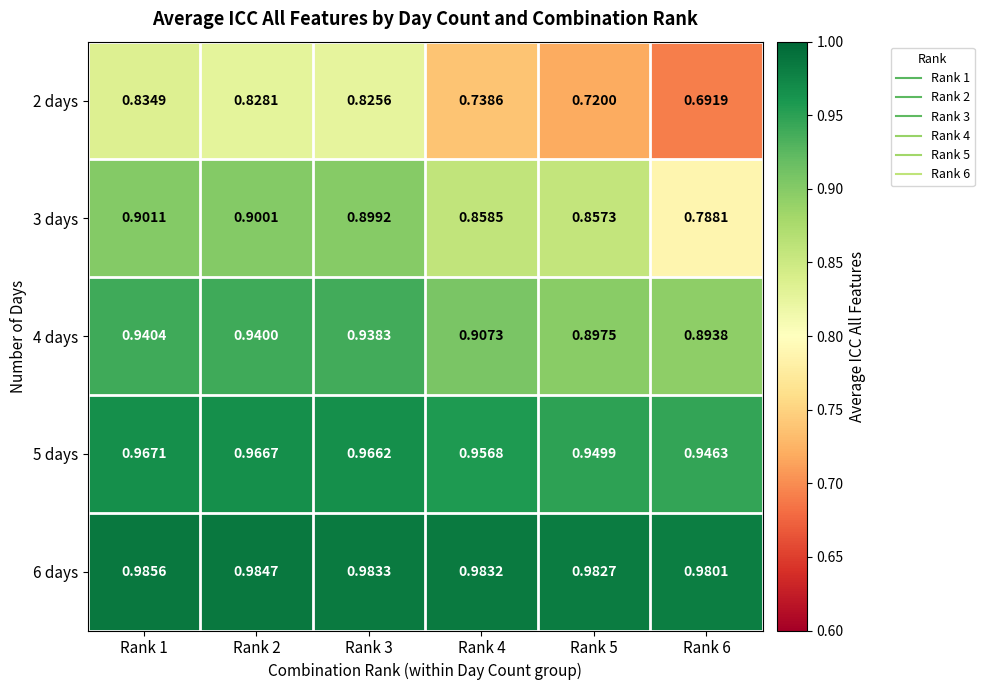

Is the value of 4 days at Rank 5 greater than the value of 2 days at Rank 2?

Yes